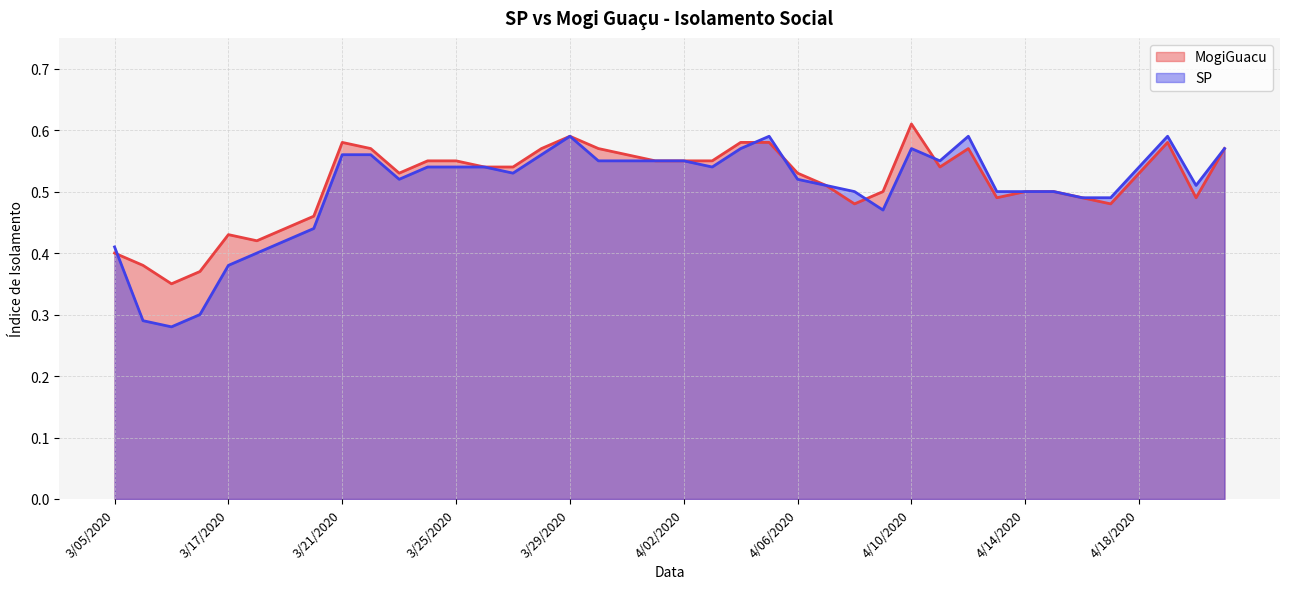

The MogiGuacu series shows 0.2 at 4/11/2020. True or false?

False